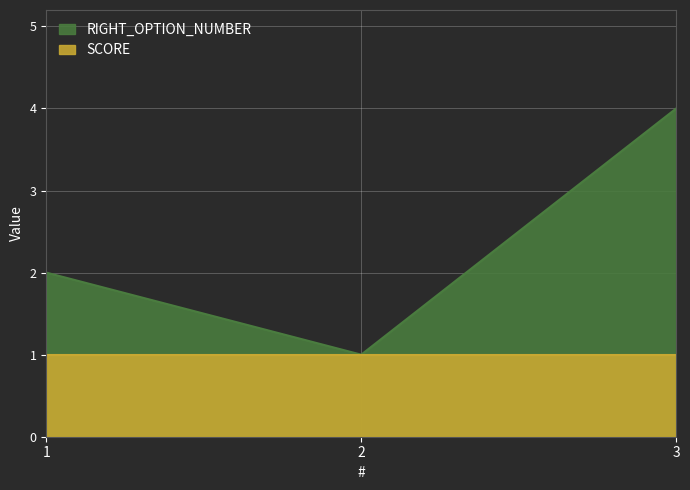

Rank the categories by value from highest to lowest.

3, 1, 2